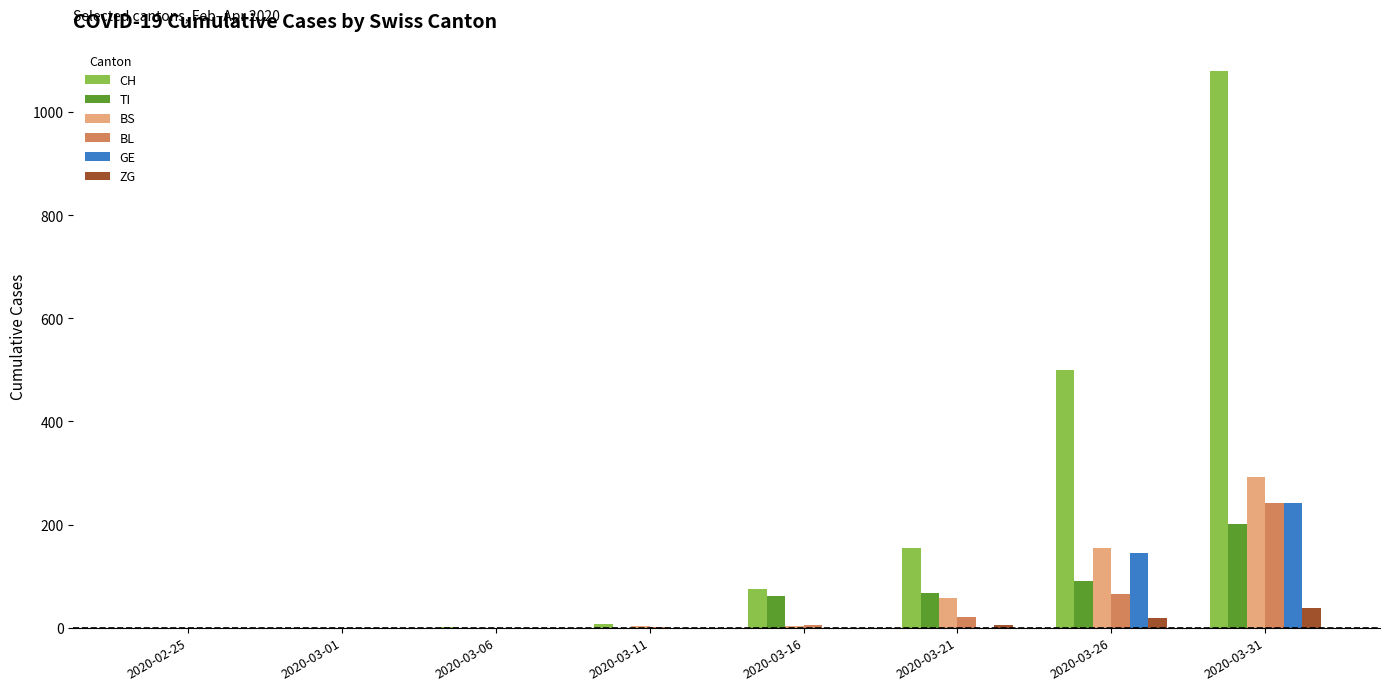

Between 2020-03-01 and 2020-03-31, which series saw the biggest shift?

CH